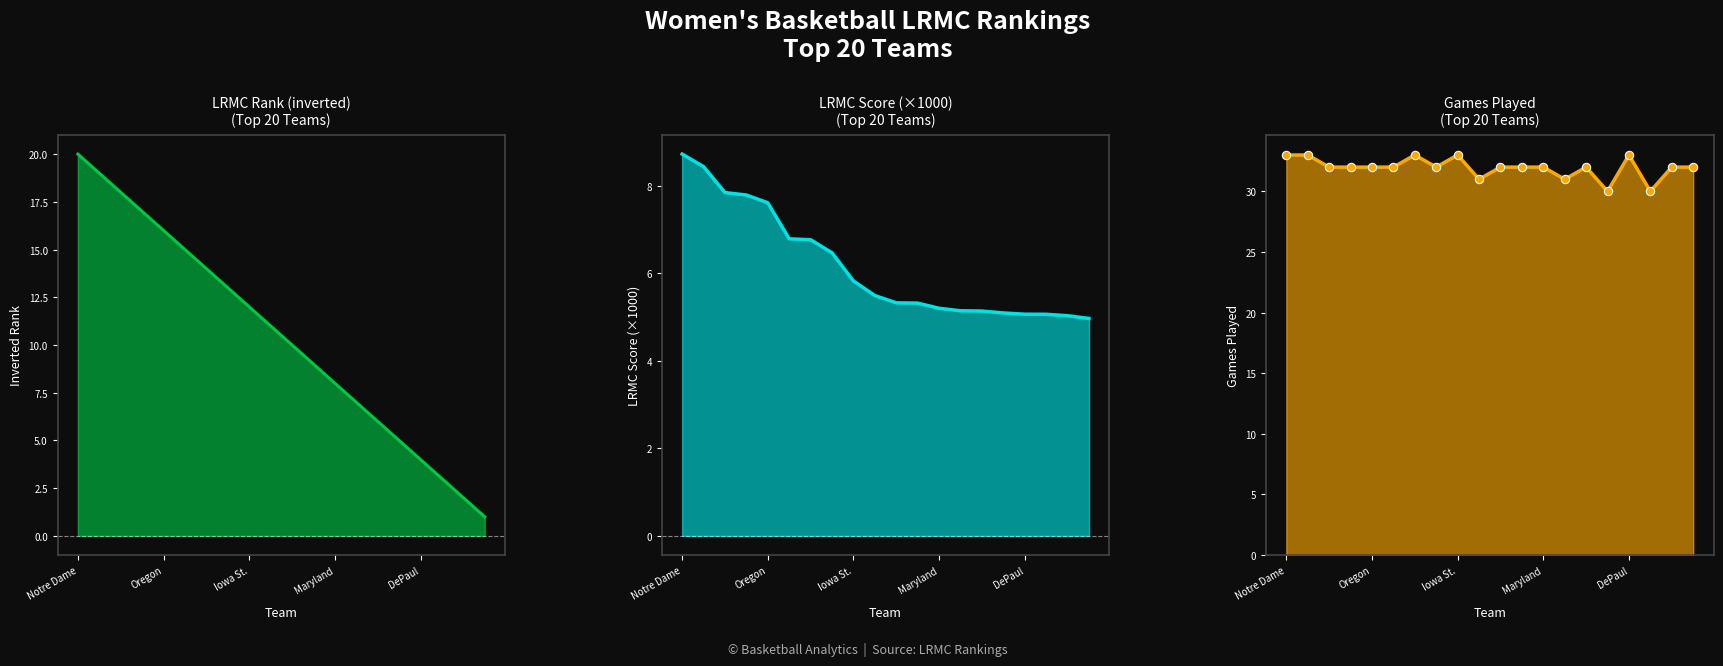

True or false: LRMC_rank has a value of 17.0 at Mississippi St..

True